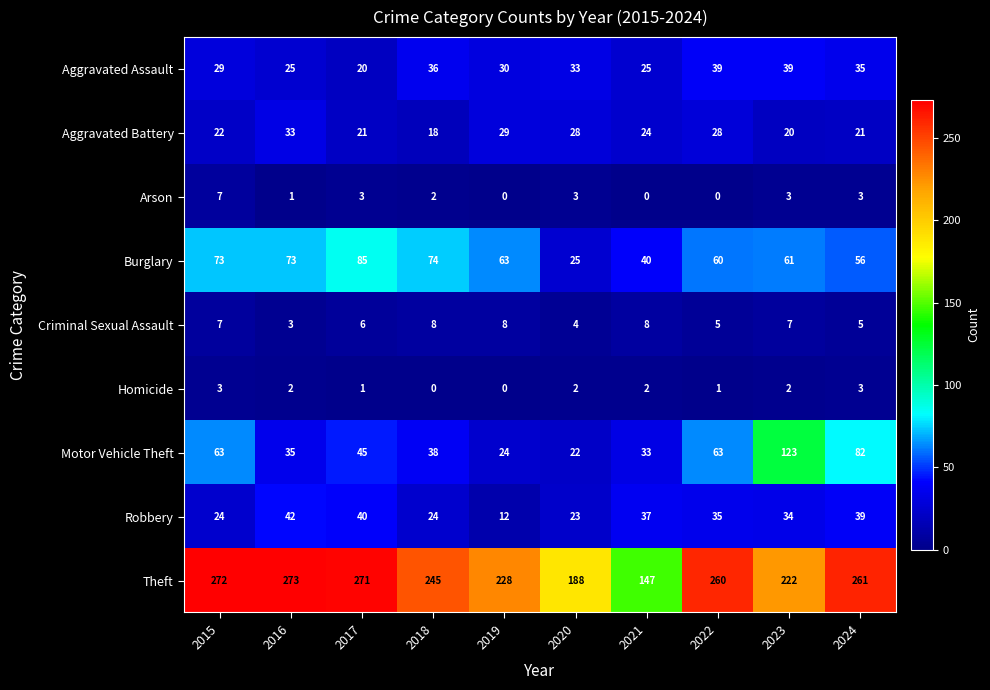

Is it true that Aggravated Assault equals 58 at 2023?

False